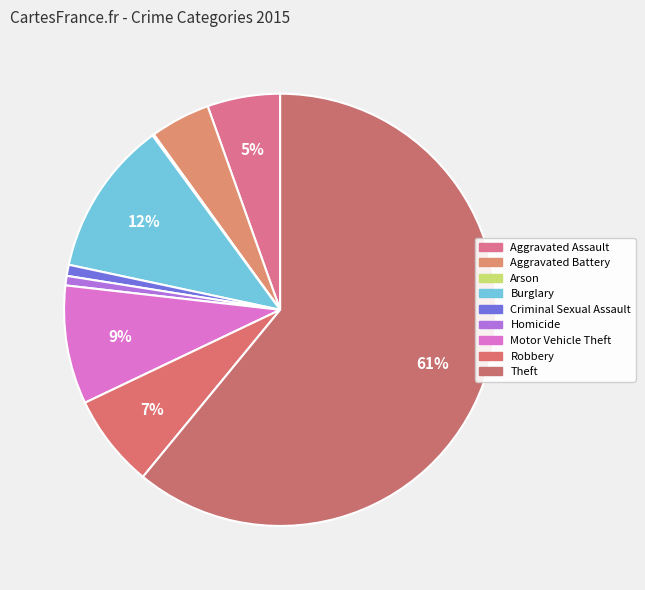

True or false: Motor Vehicle Theft accounts for 1% of the total.

False